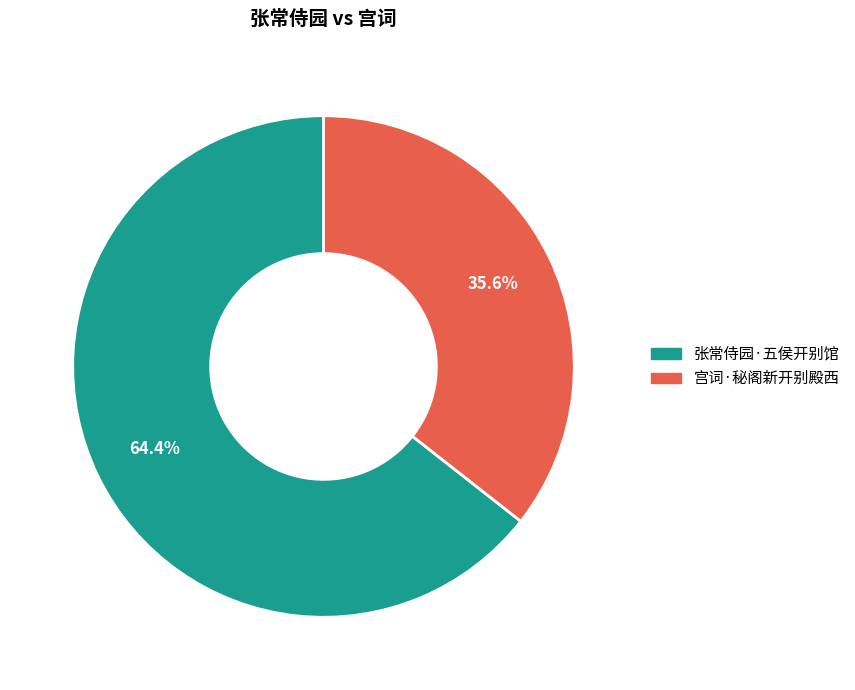

To the nearest percent, what is the combined percentage of 张常侍园·五侯开别馆 and 宫词·秘阁新开别殿西?

100%